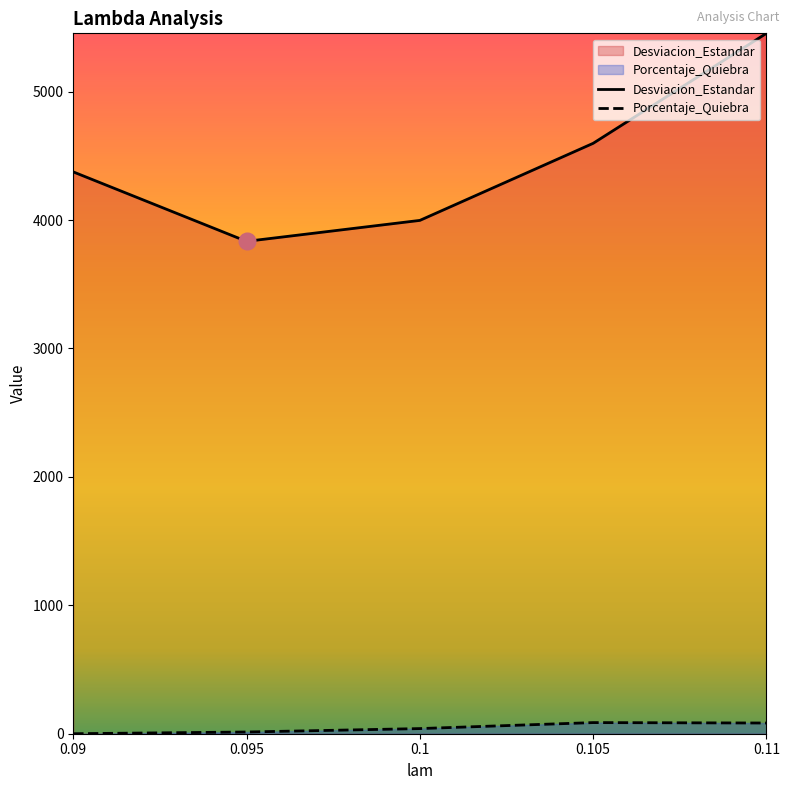

Does the chart have visible grid lines?

No